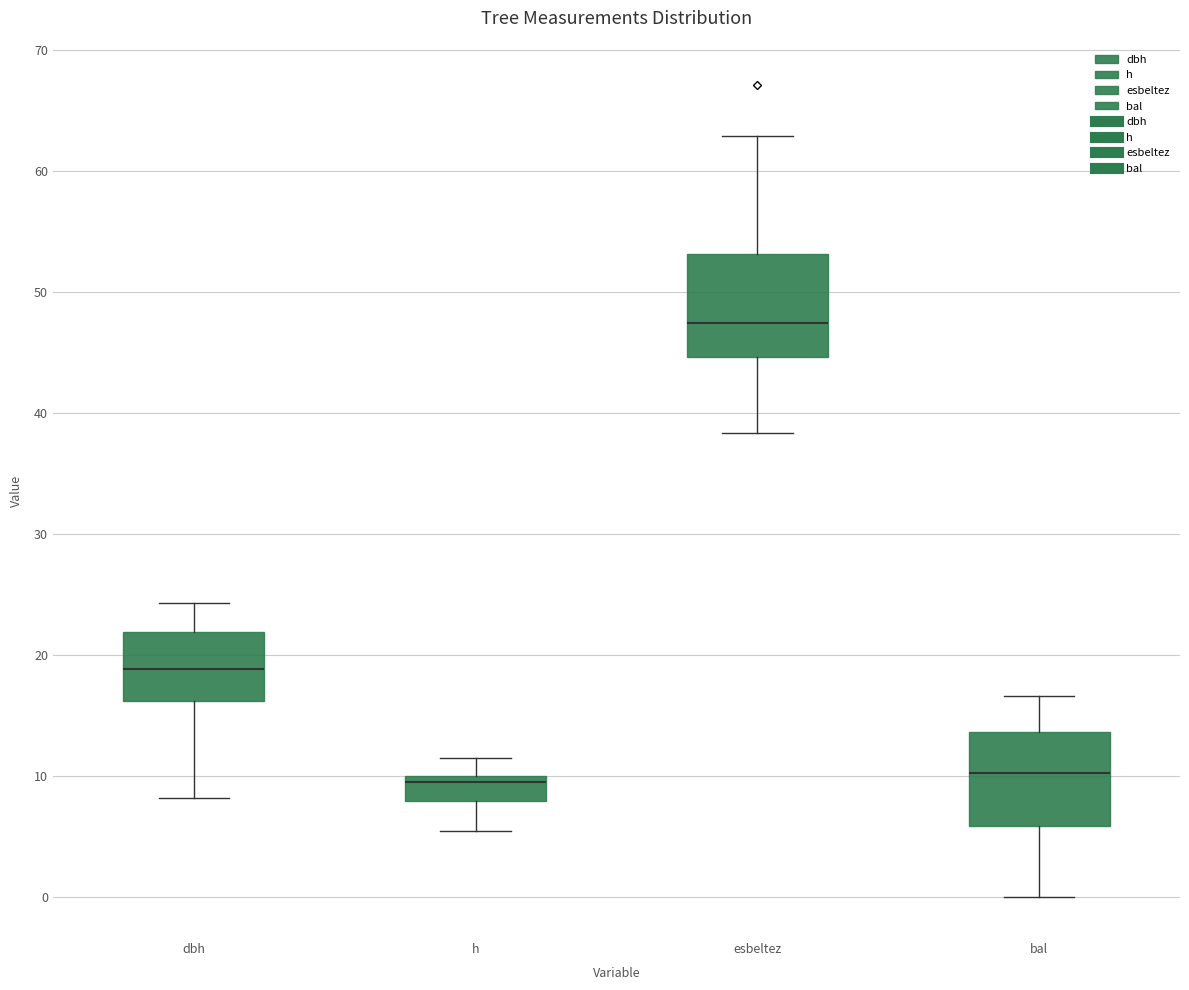

Reading left to right, read every box against the y-axis: the position of its median line, the range the box covers, and the ends of its whiskers. The values are not printed on the chart, so give them approximately, as read against the axis.

dbh: median 19, box 16 to 22, whiskers 8 to 24
h: median 10 (just below the box's upper edge), box 8 to 10, whiskers 6 to 12
esbeltez: median 47, box 45 to 53, whiskers 38 to 63
bal: median 10, box 6 to 14, whiskers 0 to 17